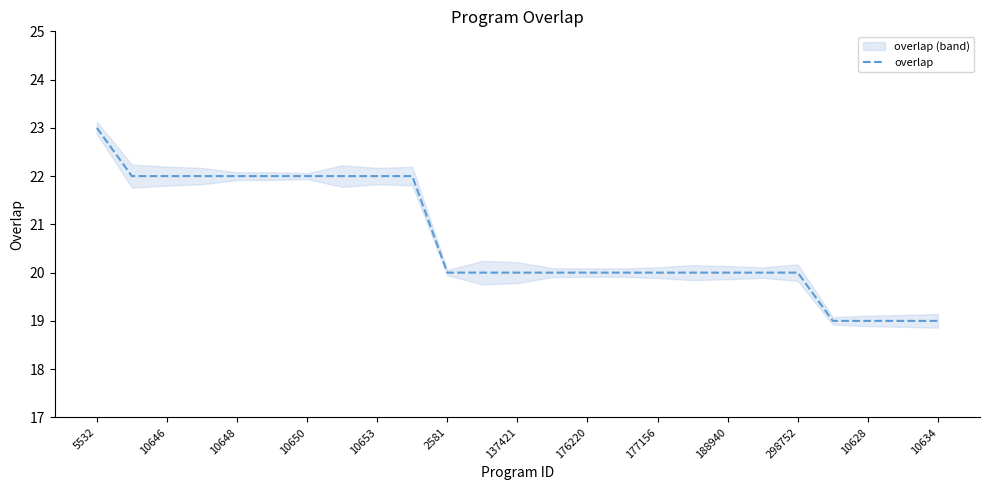

What is the label of the 16th point from the left?

15